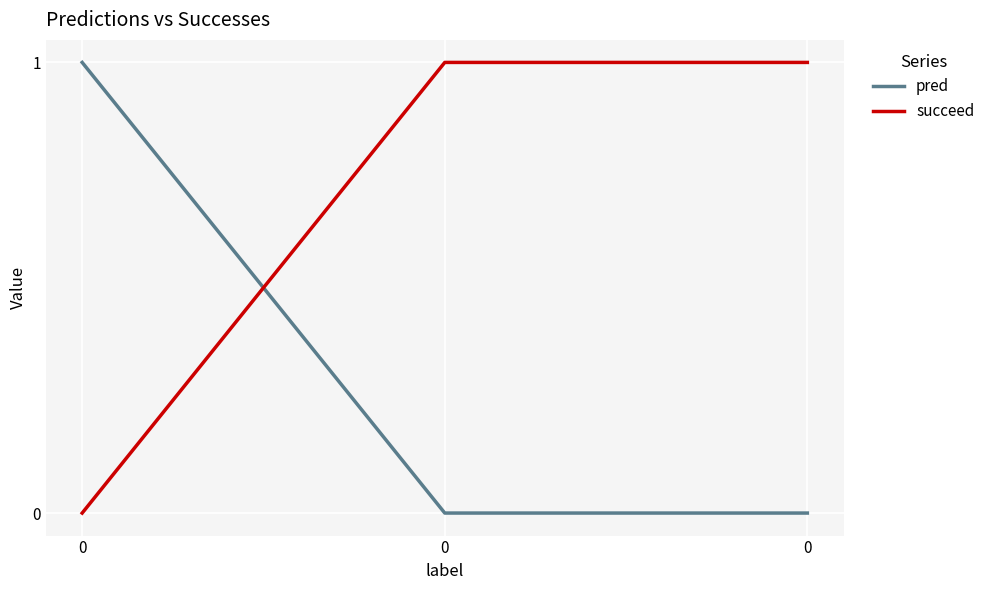

The succeed series shows 0 at 0. True or false?

True